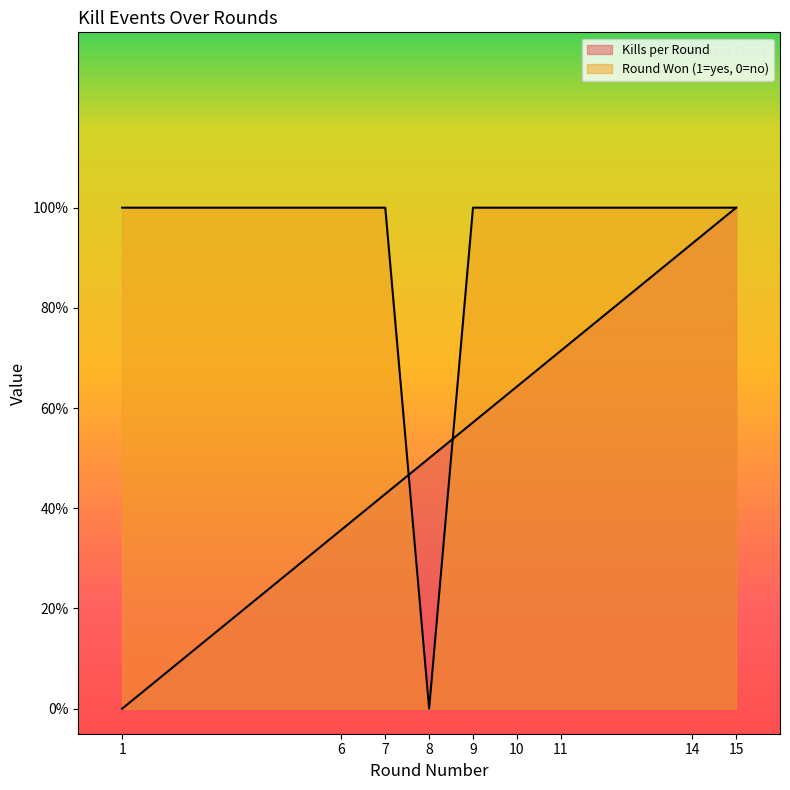

How many positive values does the Kills per Round series have?

8